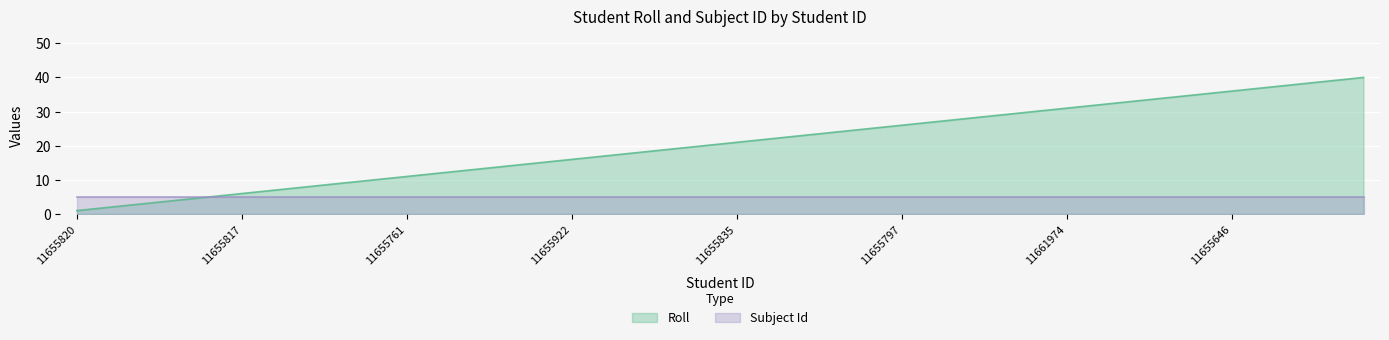

What is the sum of all values?

820